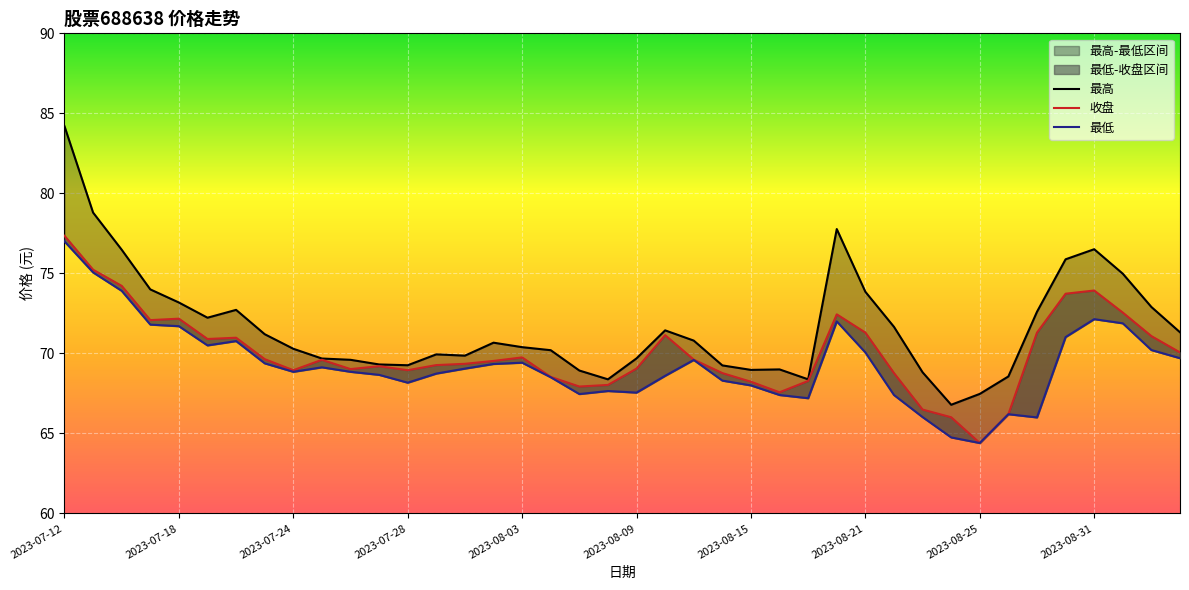

How many data points does each series have?

40